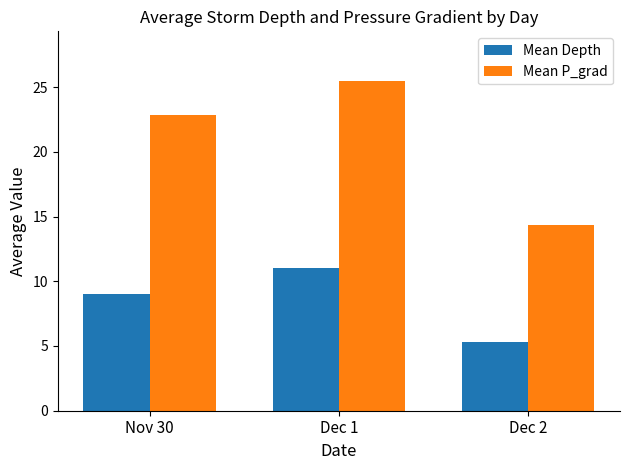

What is the approximate value of Mean Depth at Dec 2?

5.3